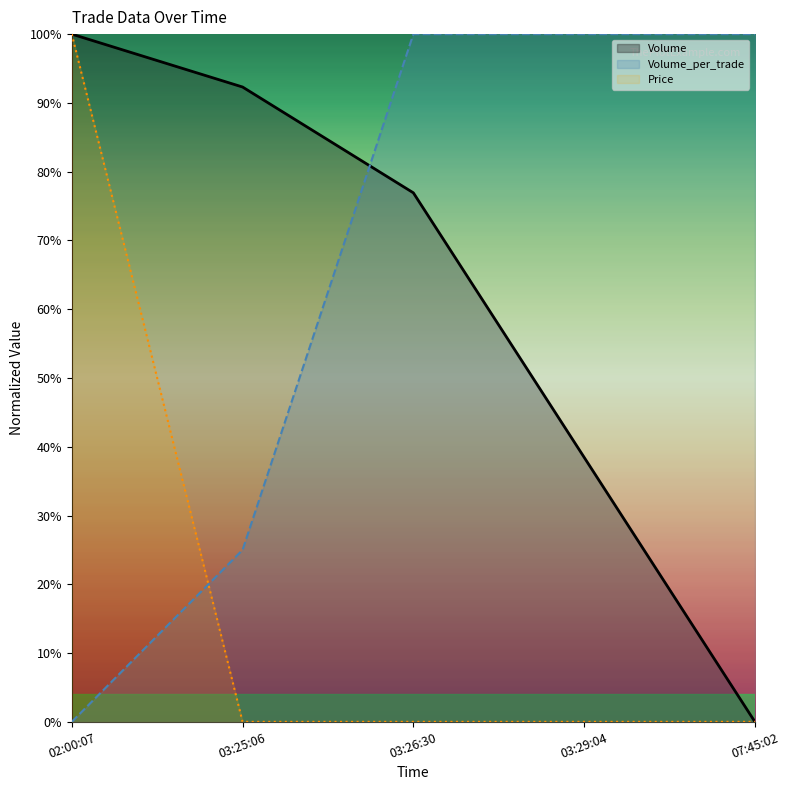

What is the label of the 1st point from the right?

07:45:02